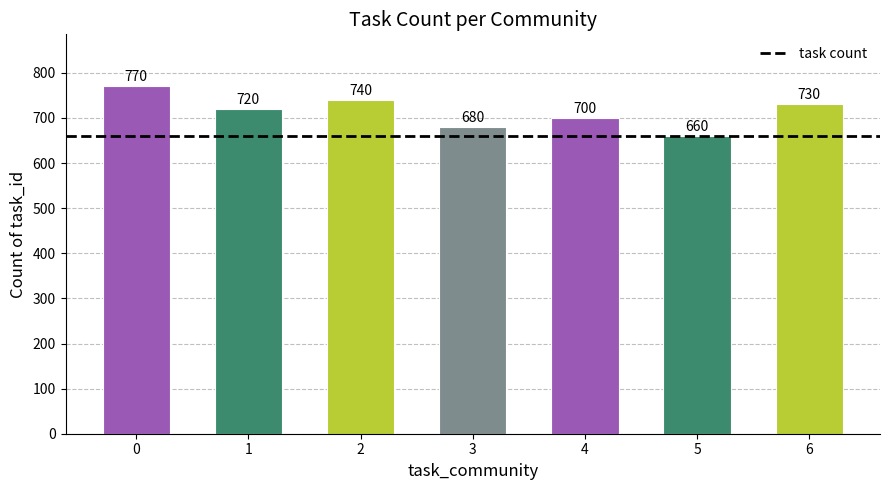

What is the sum of the values at 6 and 5?

1390